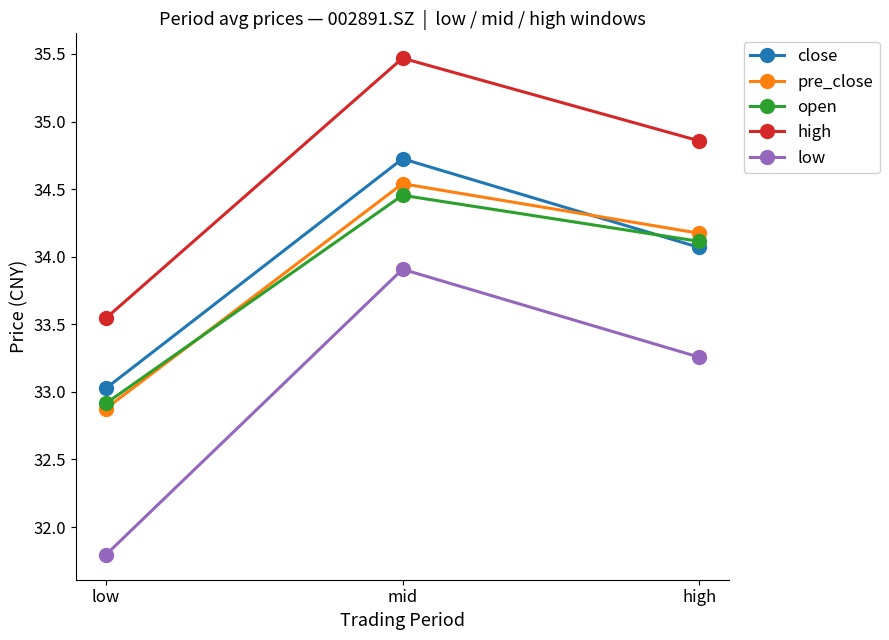

At which label does close reach its minimum?

low